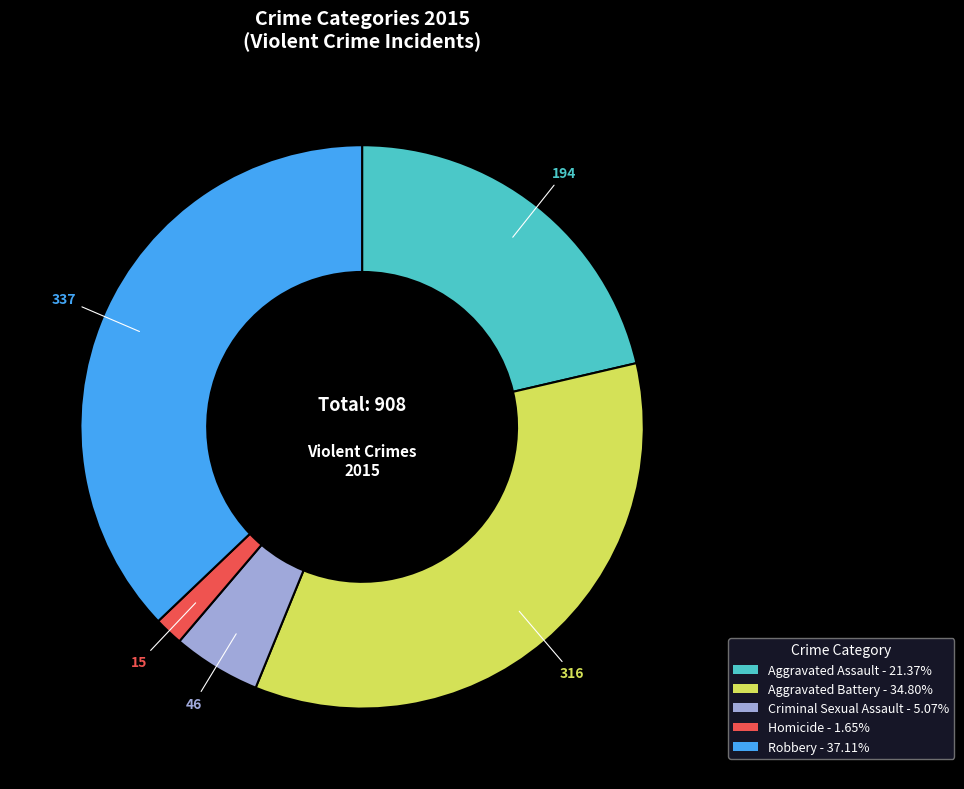

Is Aggravated Assault - 21.37% the majority of the pie?

No